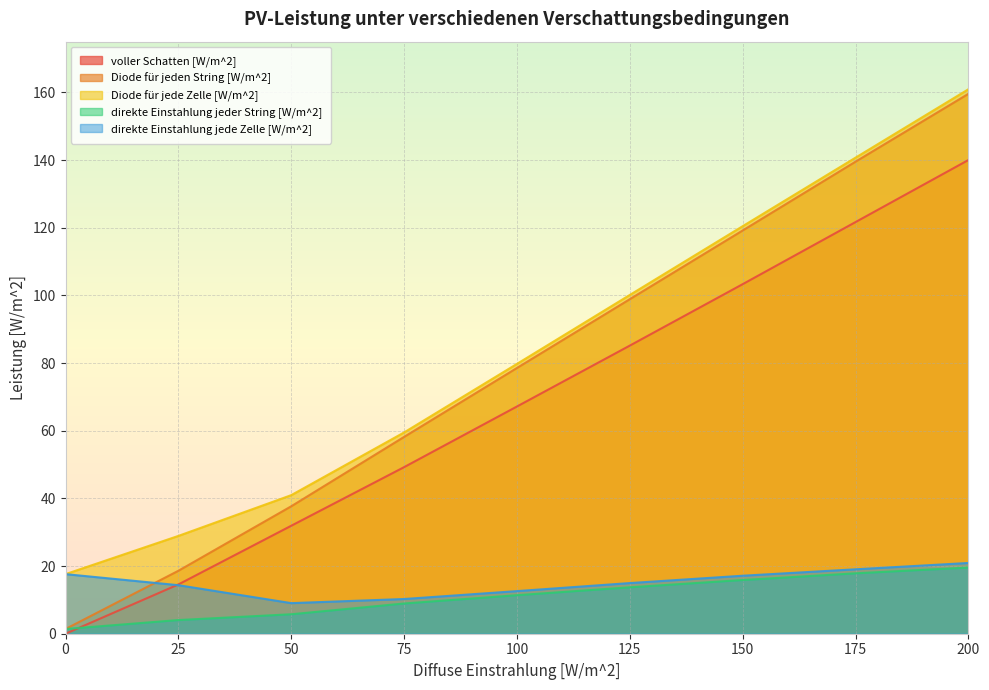

At 75, list the series in order from smallest to largest.

direkte Einstahlung jeder String [W/m^2], direkte Einstahlung jede Zelle [W/m^2], voller Schatten [W/m^2], Diode für jeden String [W/m^2], Diode für jede Zelle [W/m^2]